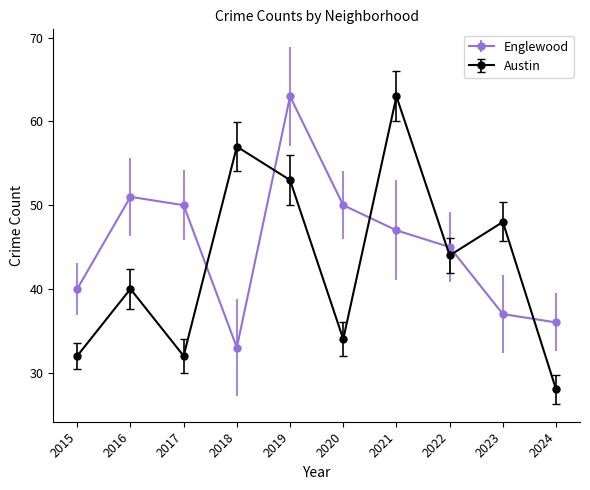

How many lines are shown in the chart?

2